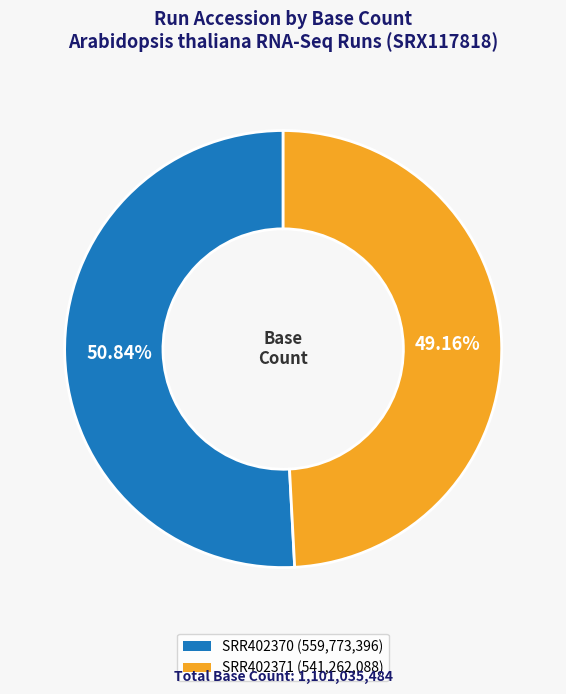

What portion of the pie excludes SRR402370?

49.2%